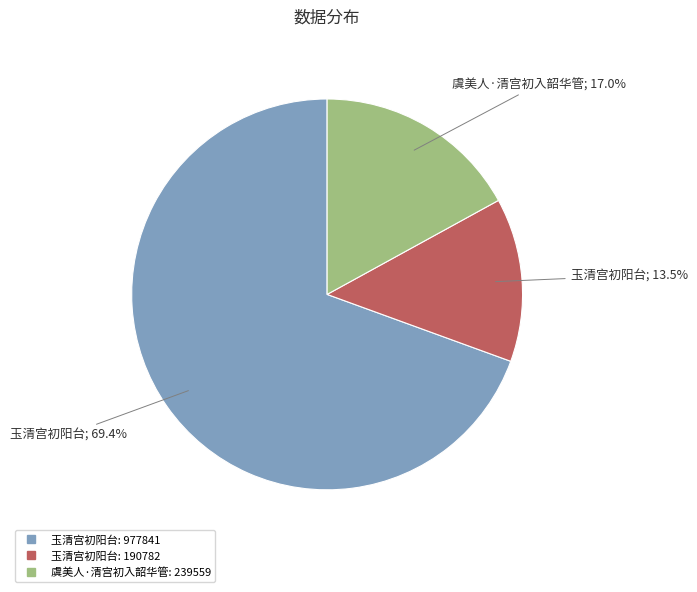

Count the number of slices in the pie.

3